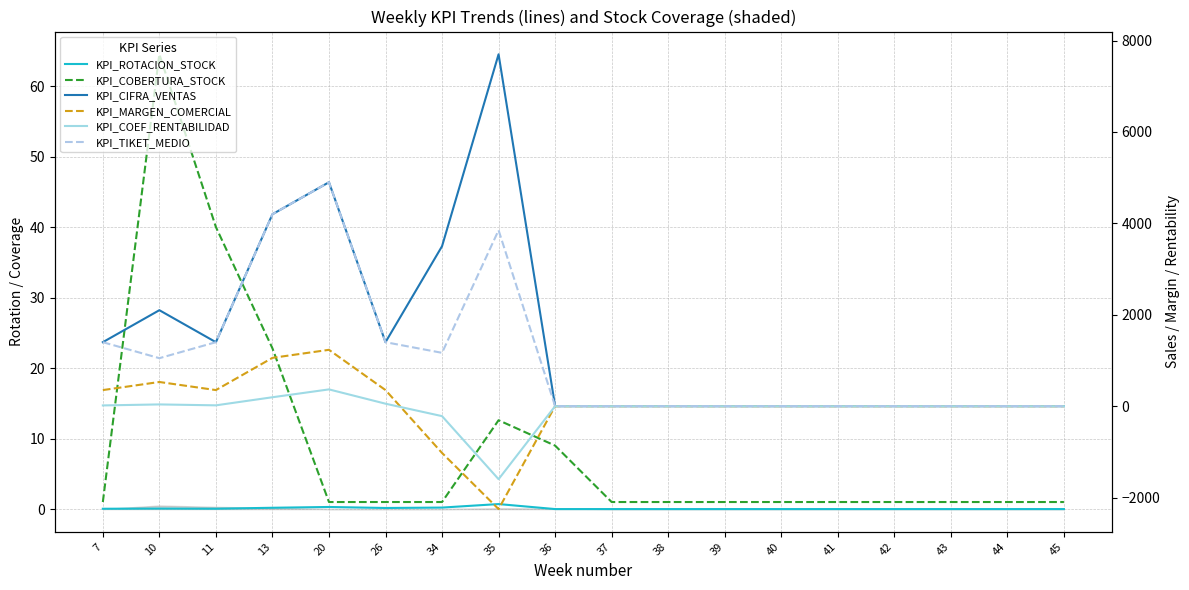

True or false: KPI_CIFRA_VENTAS has more than 1 interior local peaks.

True